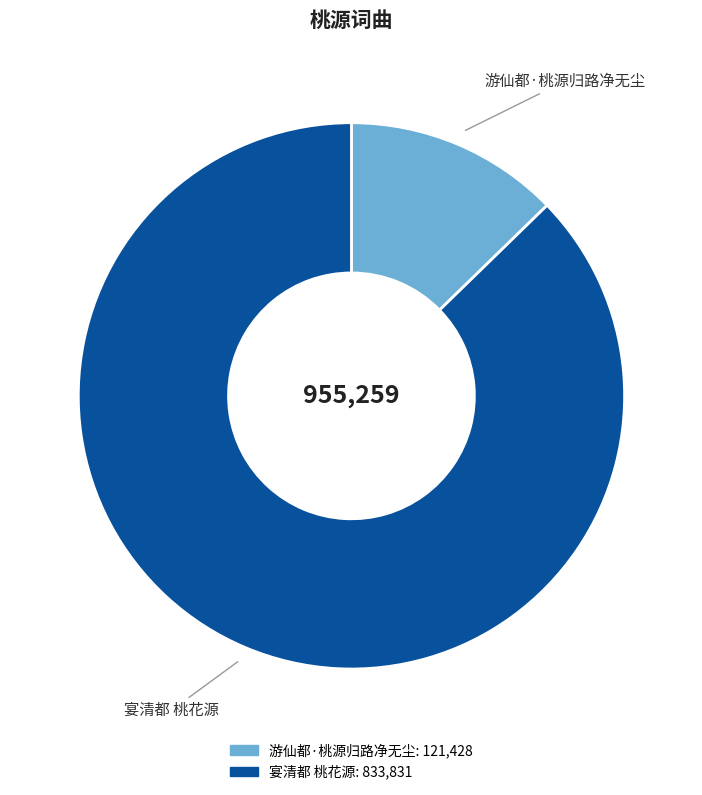

Does any single category account for the majority?

Yes